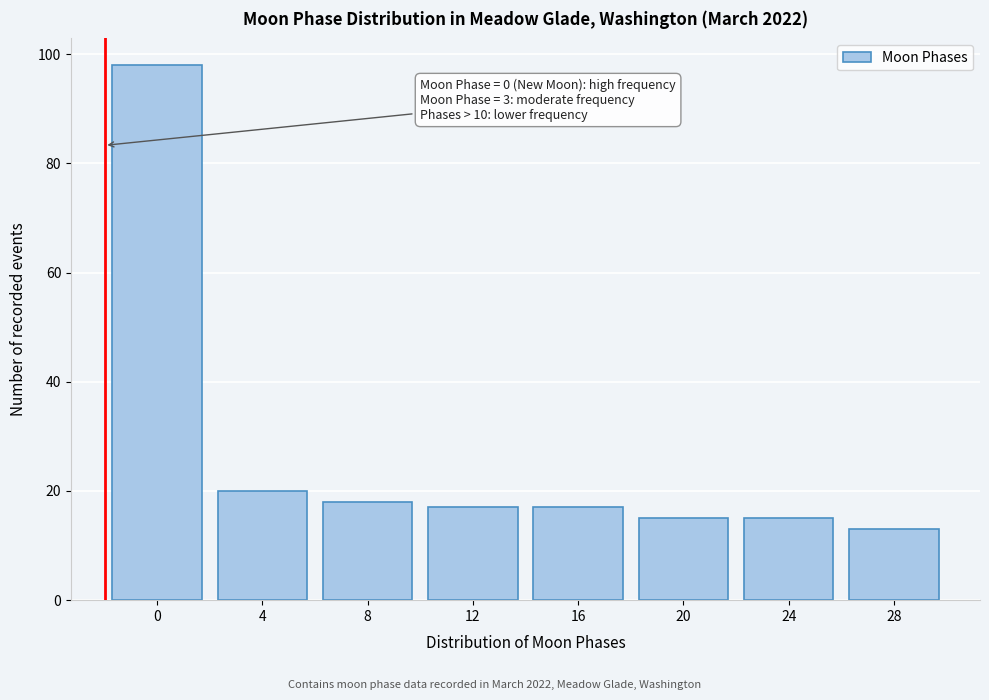

Reading left to right, transcribe all the data shown in this chart.

98	20	18	17	17	15	15	13